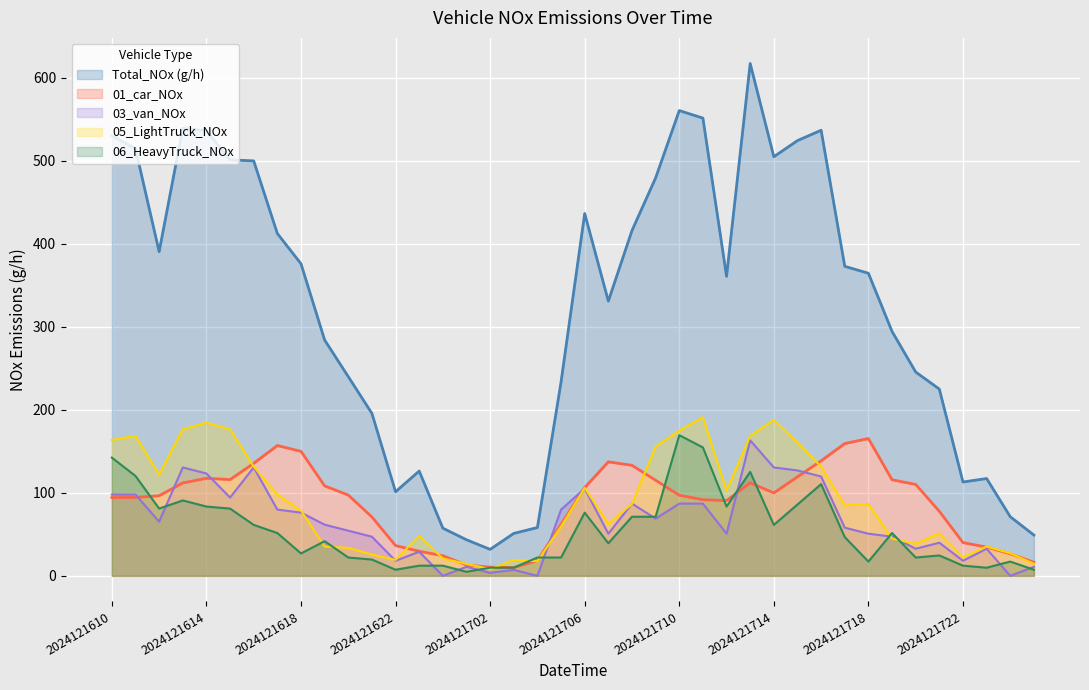

Which series ends up on top after the final intersection of 06_HeavyTruck_NOx and 01_car_NOx?

01_car_NOx